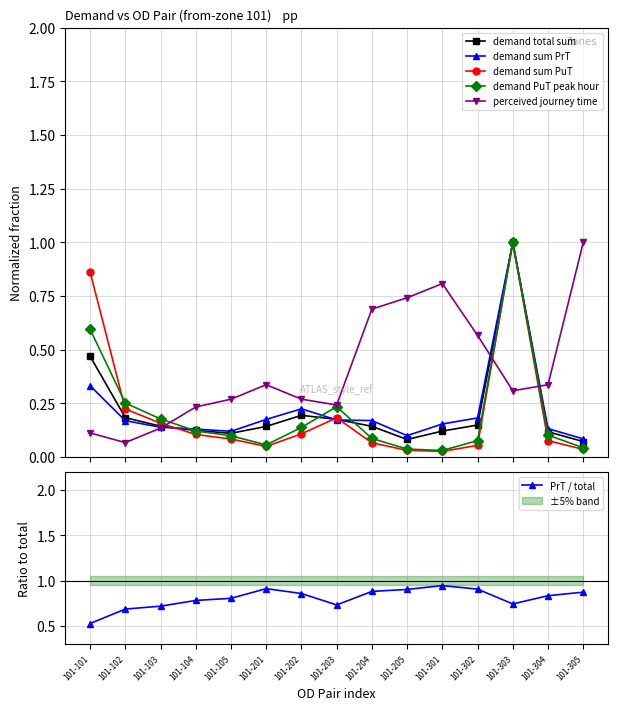

True or false: demand sum PuT has more than 0 points higher than both neighbors.

True